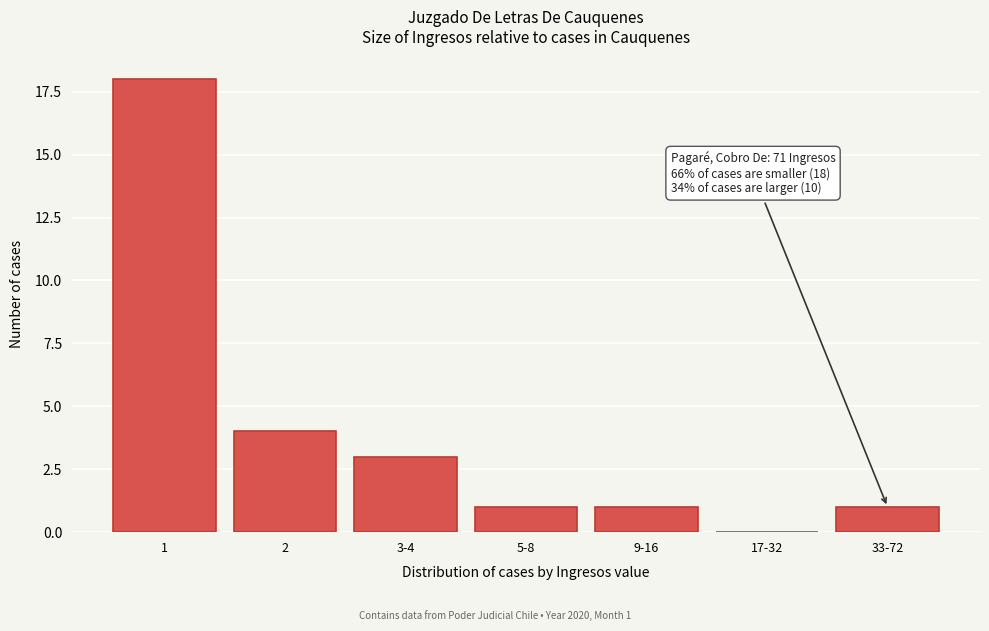

Reading left to right, extract all data points from this chart.

1=18	2=4	3-4=3	5-8=1	9-16=1	17-32=0	33-72=1